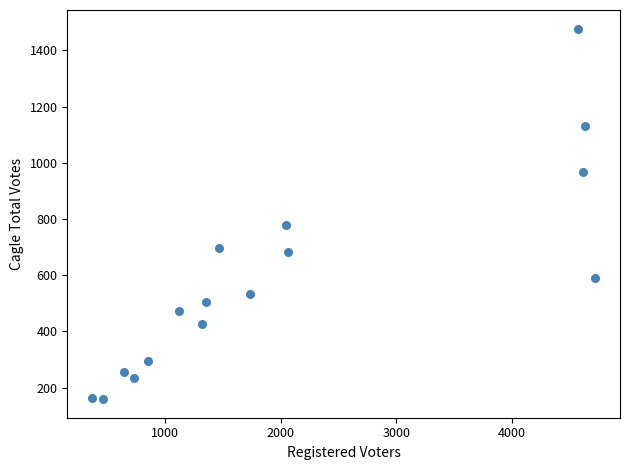

What is the range of Y values (max minus min)?

1319